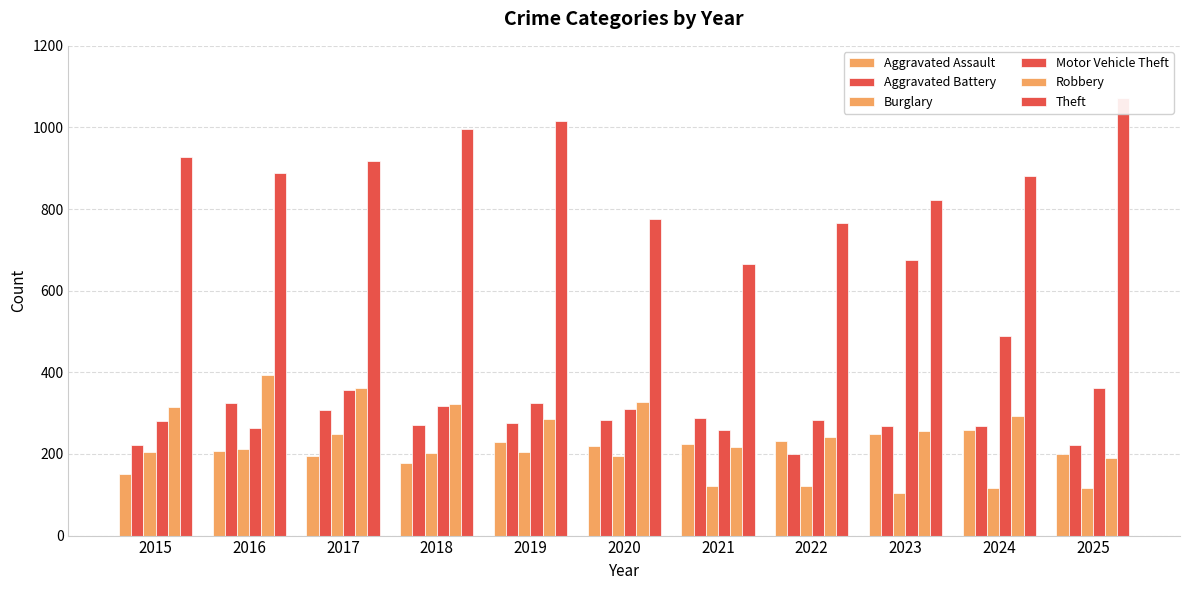

How many bars are there in total?

66